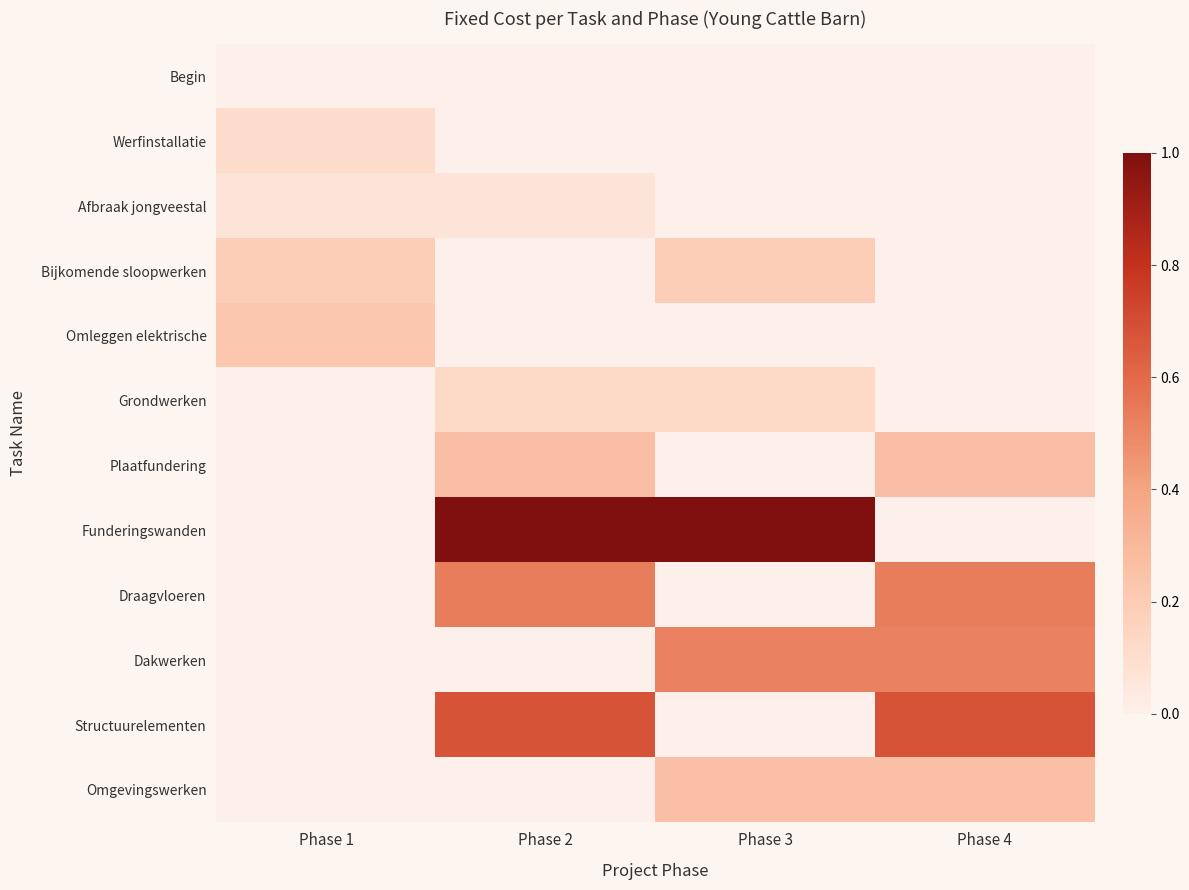

List the series in order of their peak value, lowest first.

Begin, Afbraak jongveestal, Werfinstallatie, Grondwerken, Bijkomende sloopwerken, Omleggen elektrische, Omgevingswerken, Plaatfundering, Dakwerken, Draagvloeren, Structuurelementen, Funderingswanden